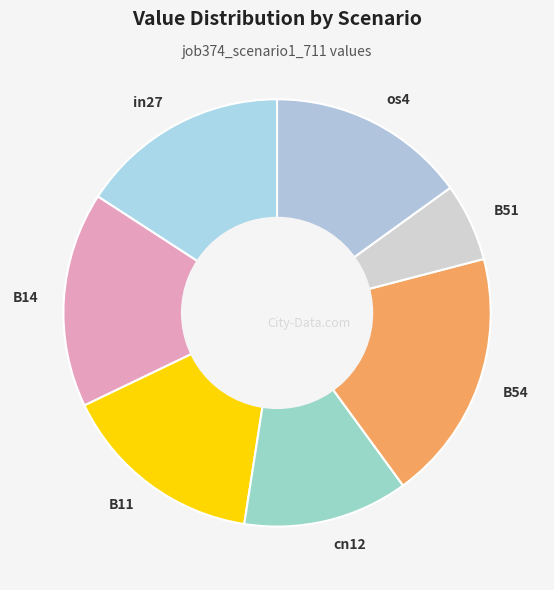

Which category has the smallest portion of the pie?

B51